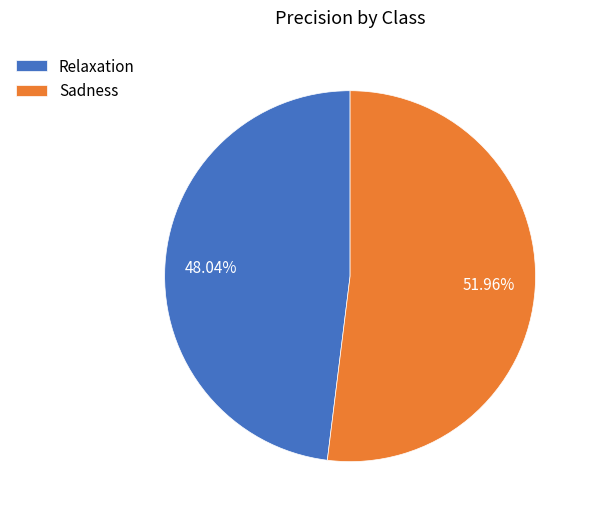

Is the sum of Sadness and Relaxation greater than half?

Yes